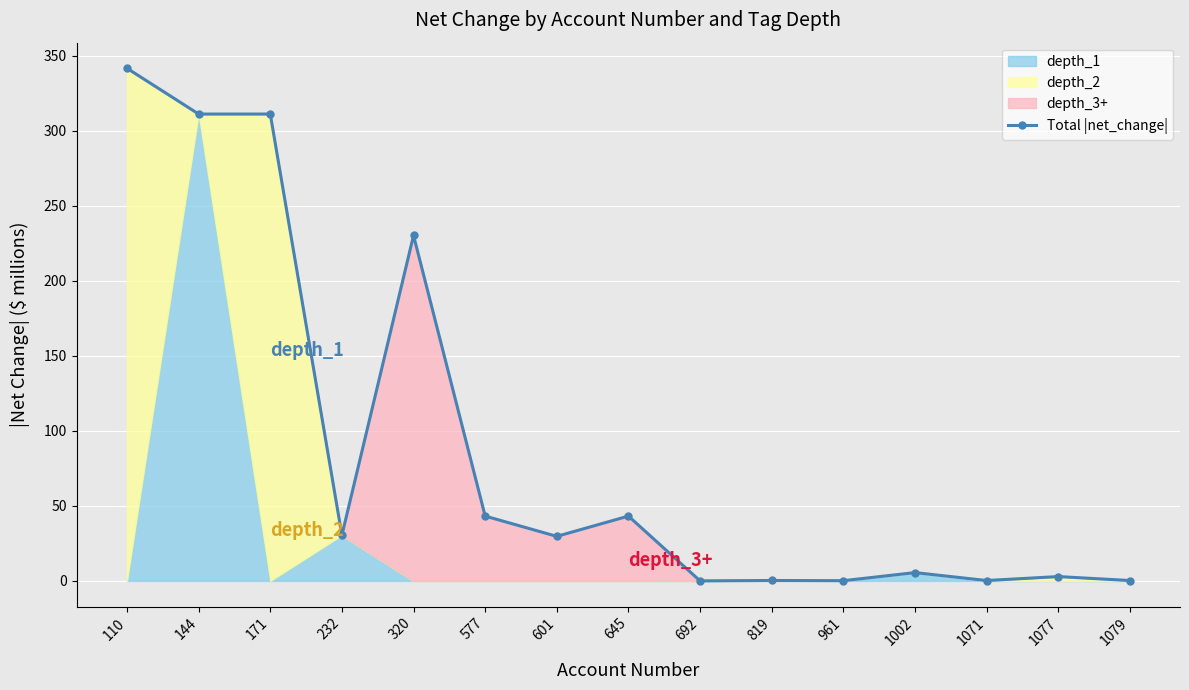

At which category does the chart reach its minimum across all series?

692